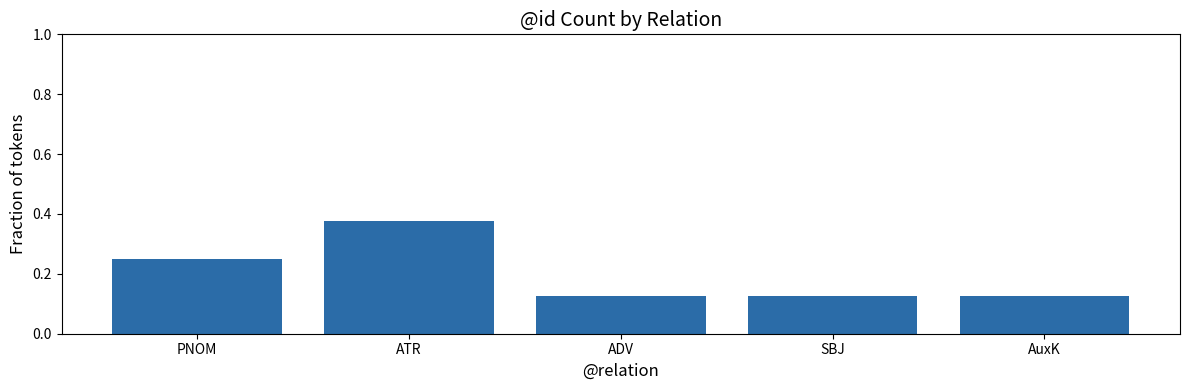

What is the sum of the values at ATR and PNOM?

0.6